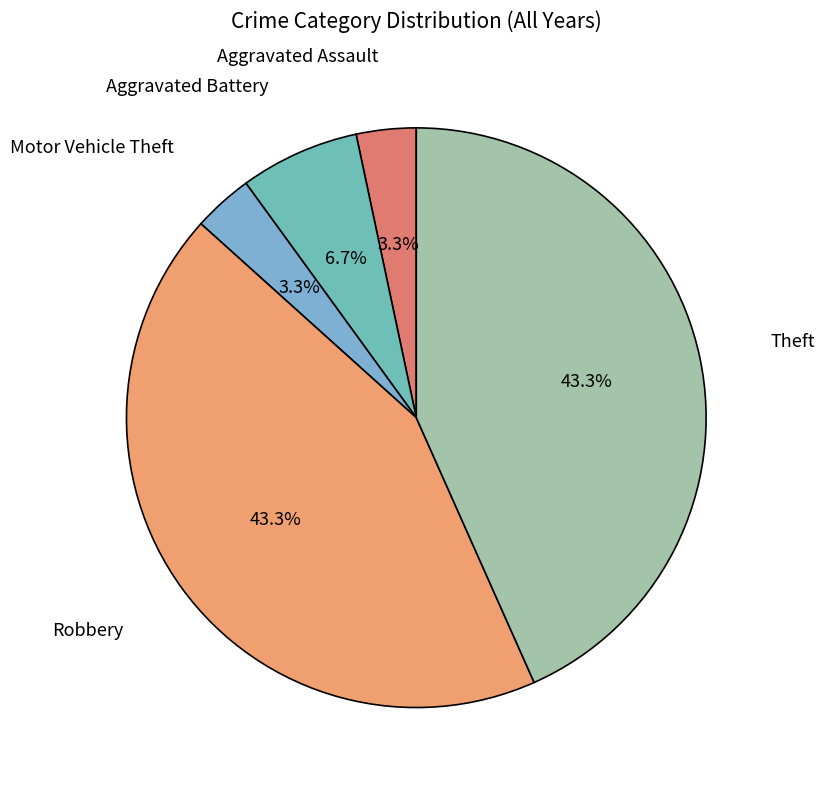

What percentage do Robbery and Theft together represent?

86.7%